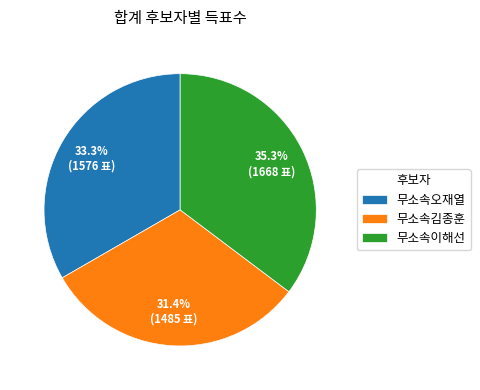

What is the ratio of the value at 무소속이해선 to the value at 무소속김종훈?

1.1